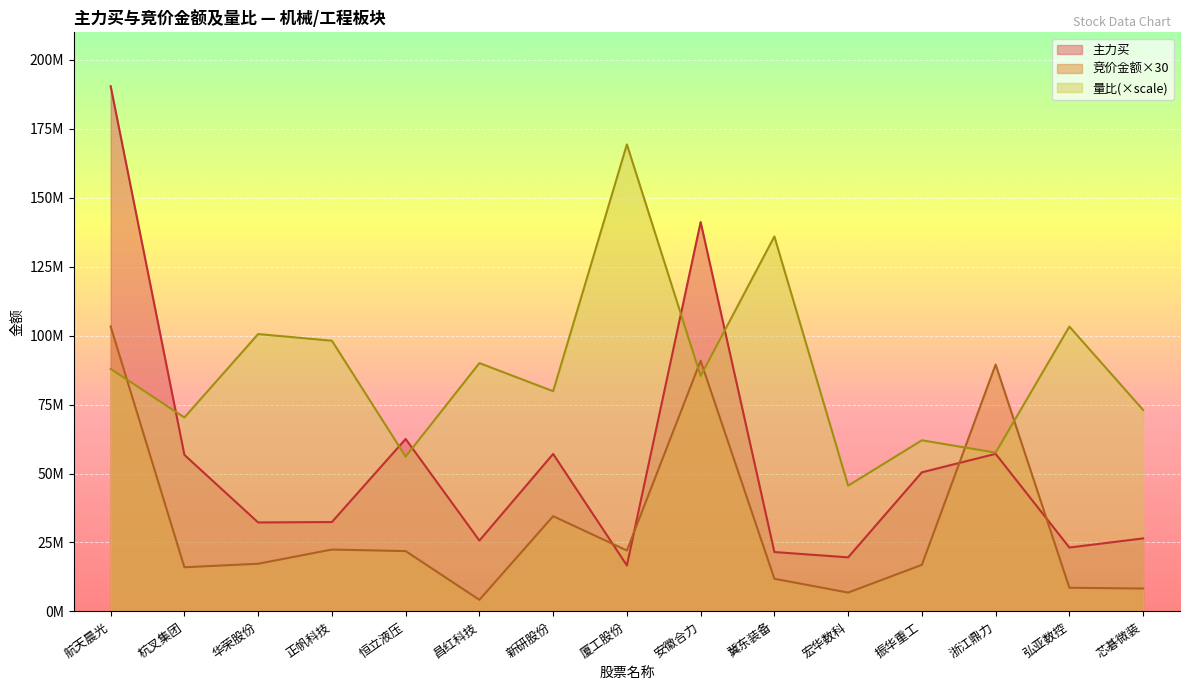

Rank the series by their average value, from highest to lowest.

量比(×scale), 主力买, 竞价金额×30